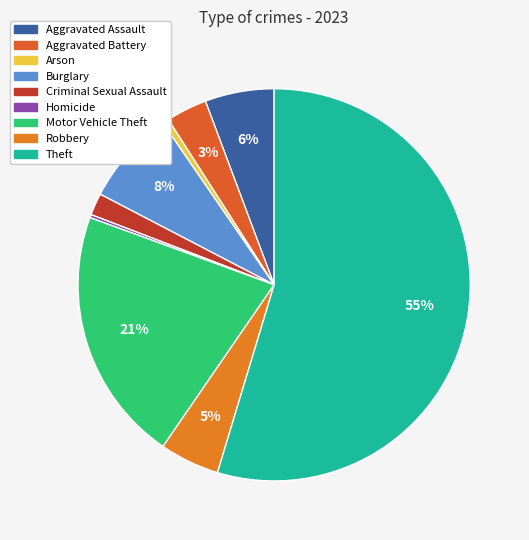

Between Aggravated Battery and Arson, which is larger?

Aggravated Battery